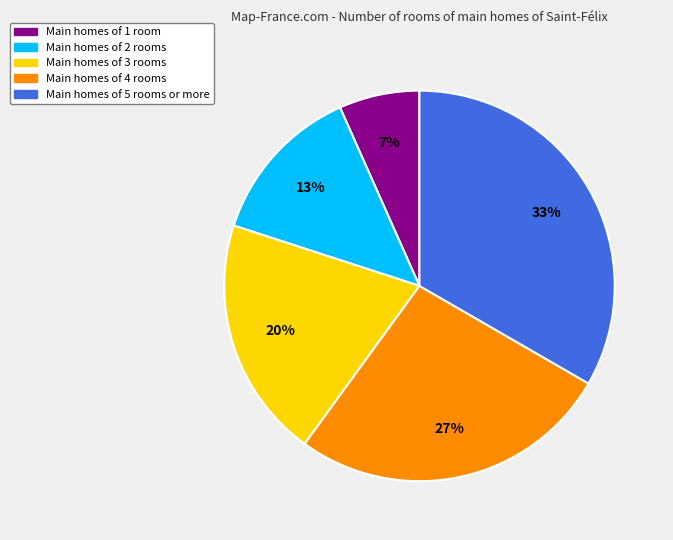

To the nearest percent, what is the average slice percentage?

20%